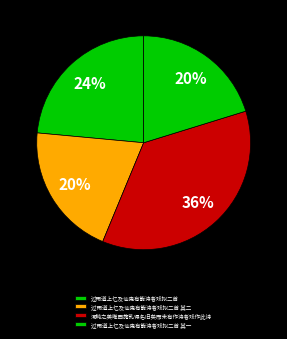

Does 过雨道上忆及仙鬼有能诗者戏拟二首 represent more than half of the total?

No